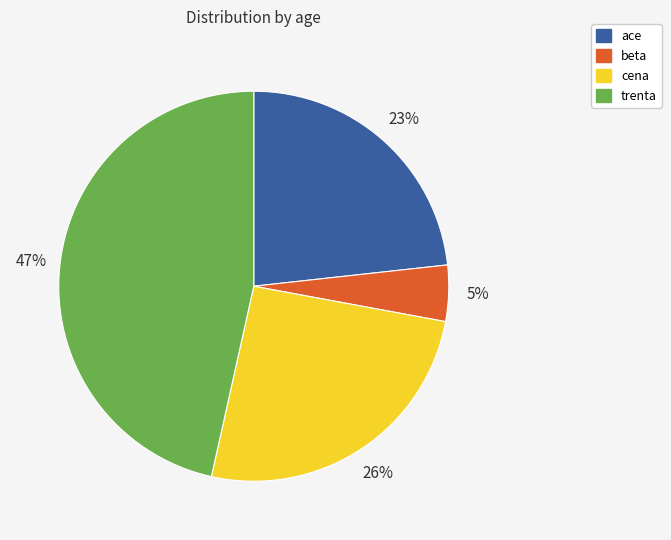

How many segments does this pie chart have?

4